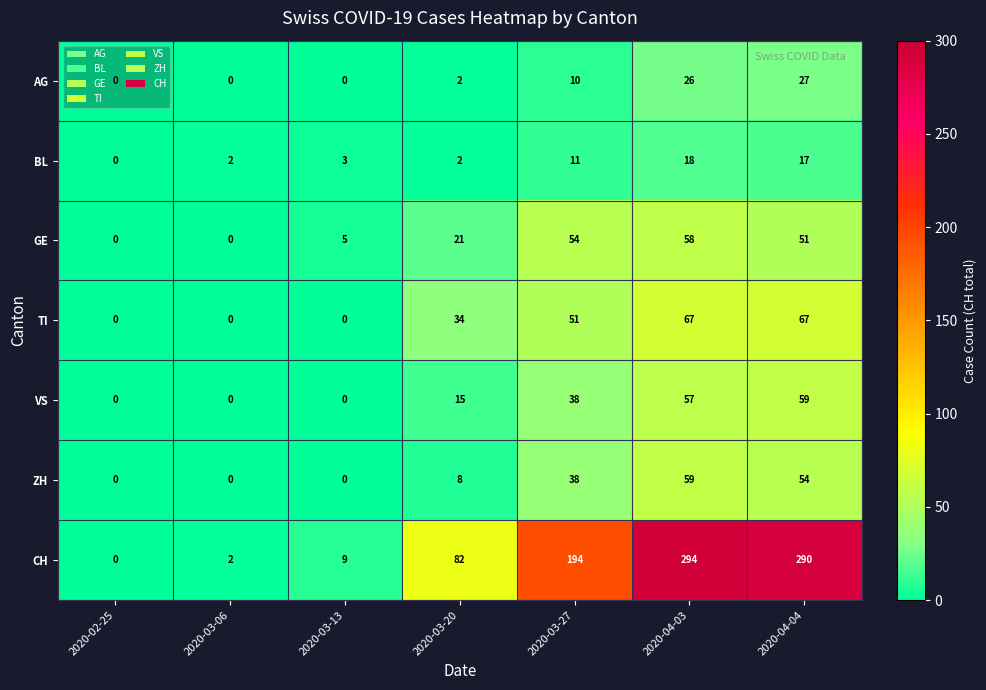

The AG series shows 43 at 2020-04-04. True or false?

False